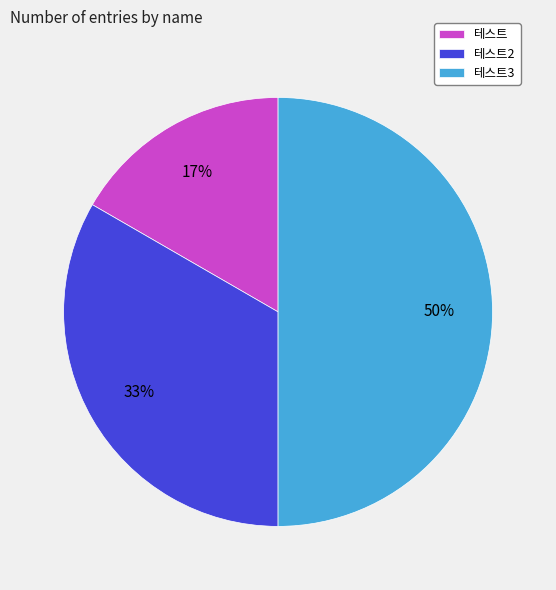

What percentage is the 테스트 slice, to the nearest percent?

17%